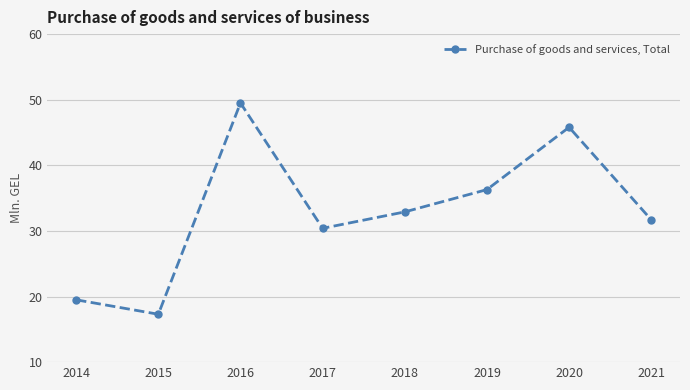

What is the difference between the maximum and minimum values?

32.2